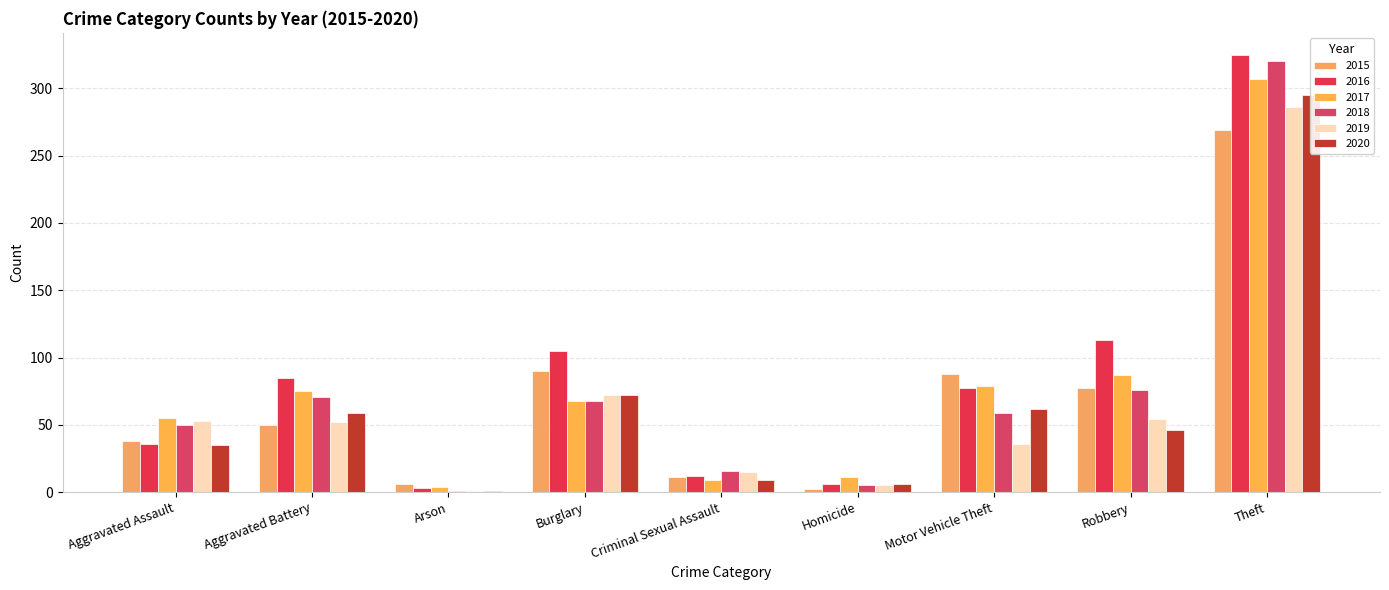

Between Robbery and Aggravated Battery, which is larger?

Robbery